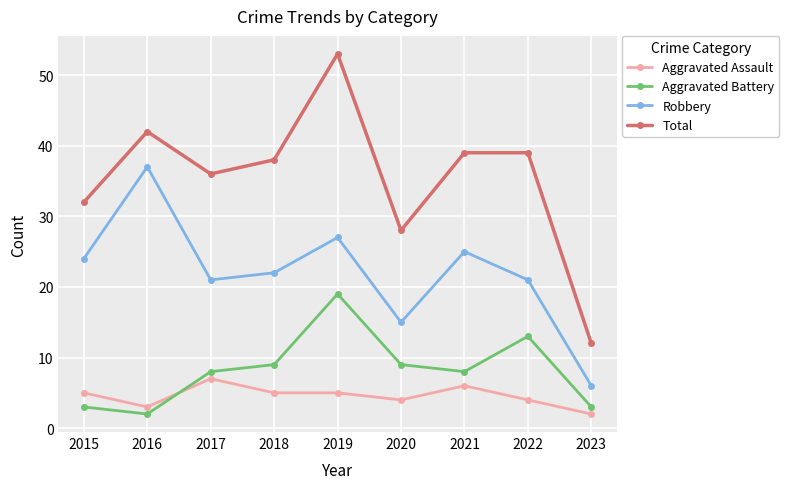

Where is the first local minimum for Aggravated Assault?

2016